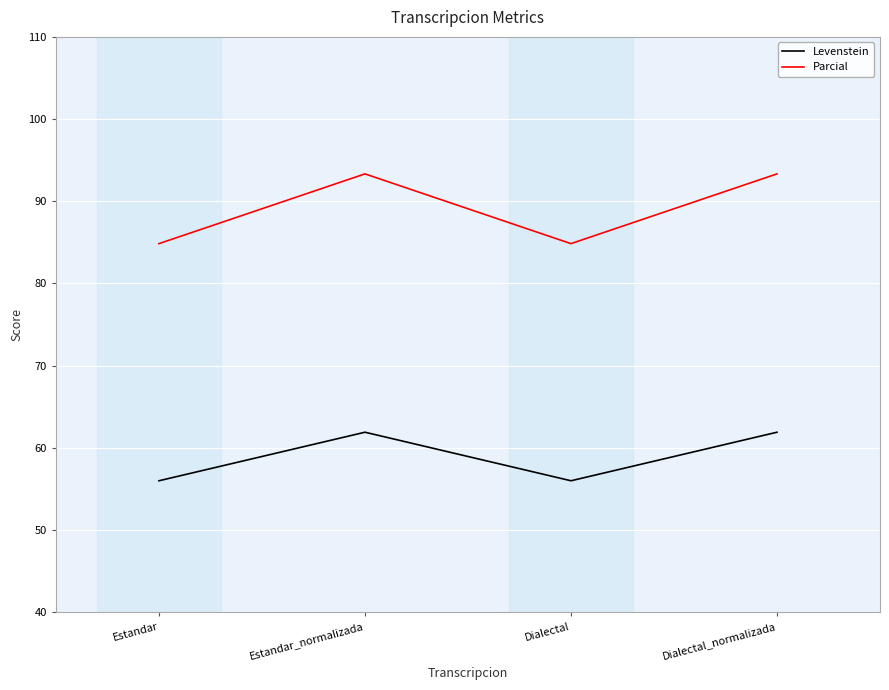

Which series has the largest total across all categories?

Parcial